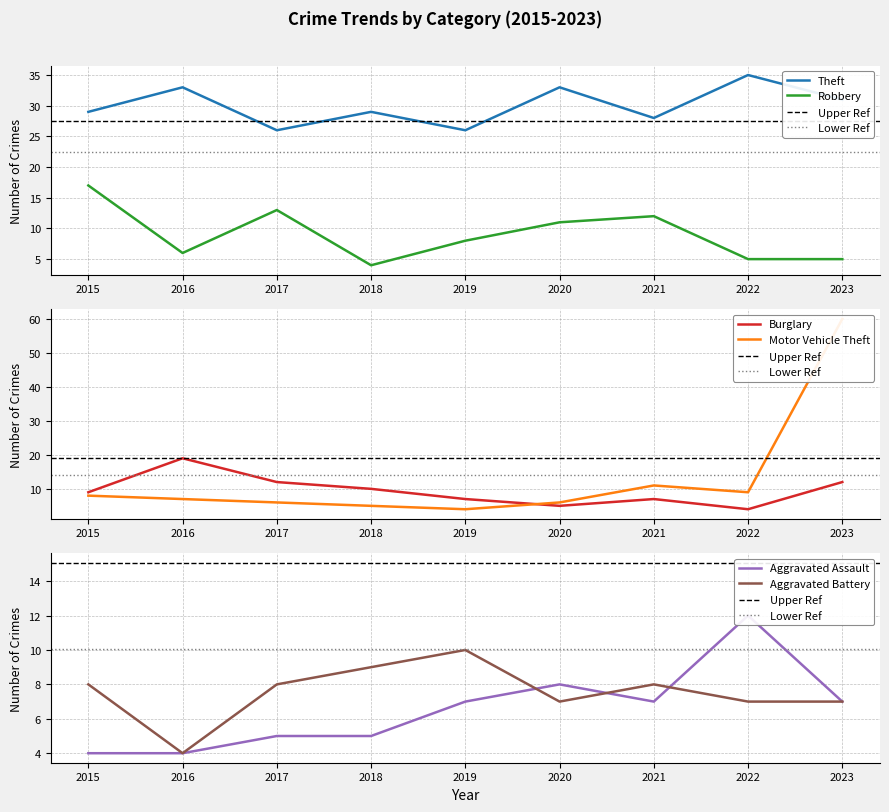

Reading right to left, extract all data points from this chart.

Theft: 2023=31	2022=35	2021=28	2020=33	2019=26	2018=29	2017=26	2016=33	2015=29
Burglary: 2023=12	2022=4	2021=7	2020=5	2019=7	2018=10	2017=12	2016=19	2015=9
Robbery: 2023=5	2022=5	2021=12	2020=11	2019=8	2018=4	2017=13	2016=6	2015=17
Motor Vehicle Theft: 2023=60	2022=9	2021=11	2020=6	2019=4	2018=5	2017=6	2016=7	2015=8
Aggravated Assault: 2023=7	2022=12	2021=7	2020=8	2019=7	2018=5	2017=5	2016=4	2015=4
Aggravated Battery: 2023=7	2022=7	2021=8	2020=7	2019=10	2018=9	2017=8	2016=4	2015=8